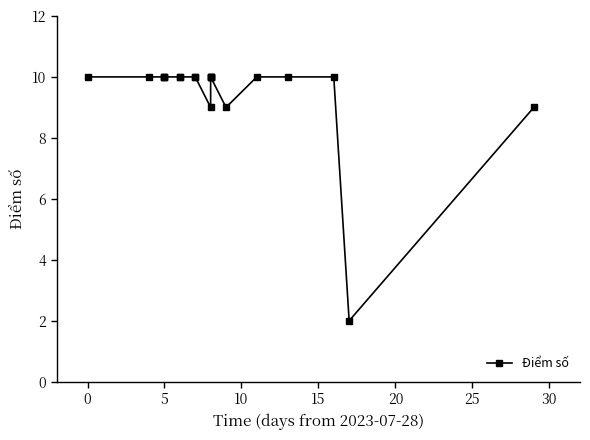

What is the difference between the maximum and second lowest values?

1